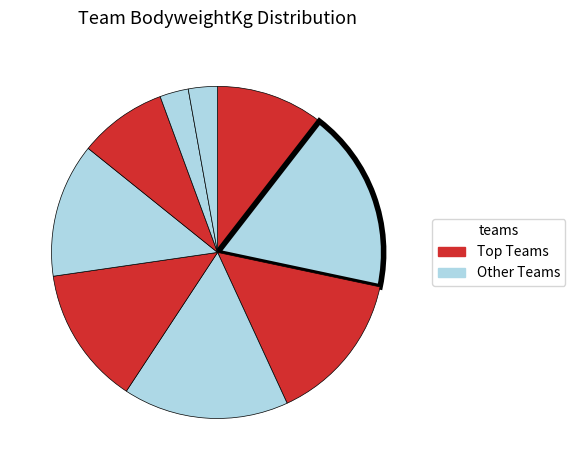

Count the number of slices in the pie.

9